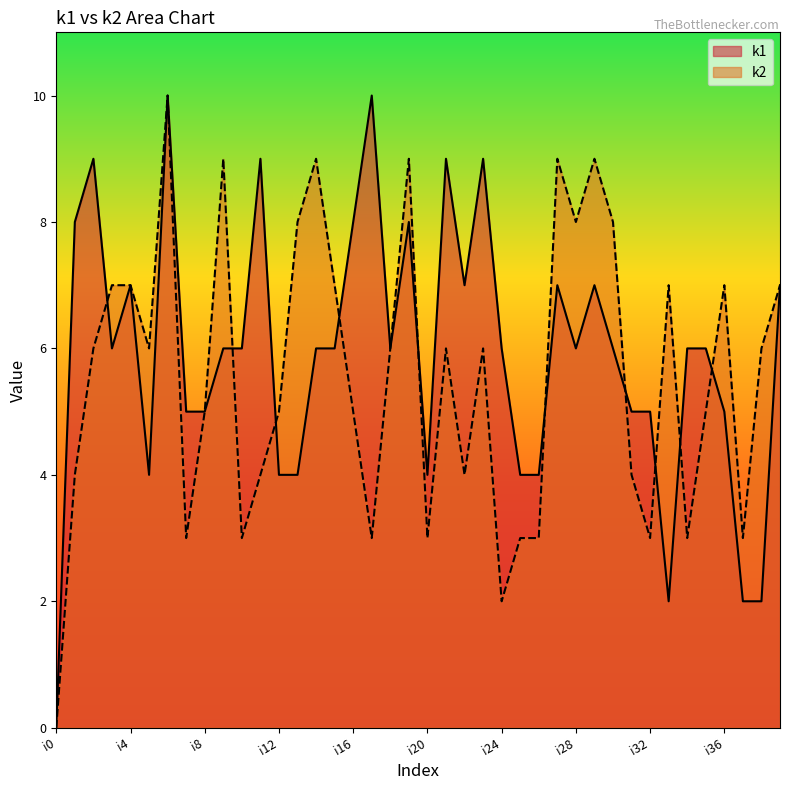

What is the value of the k1 point at the 31st from the left?

6